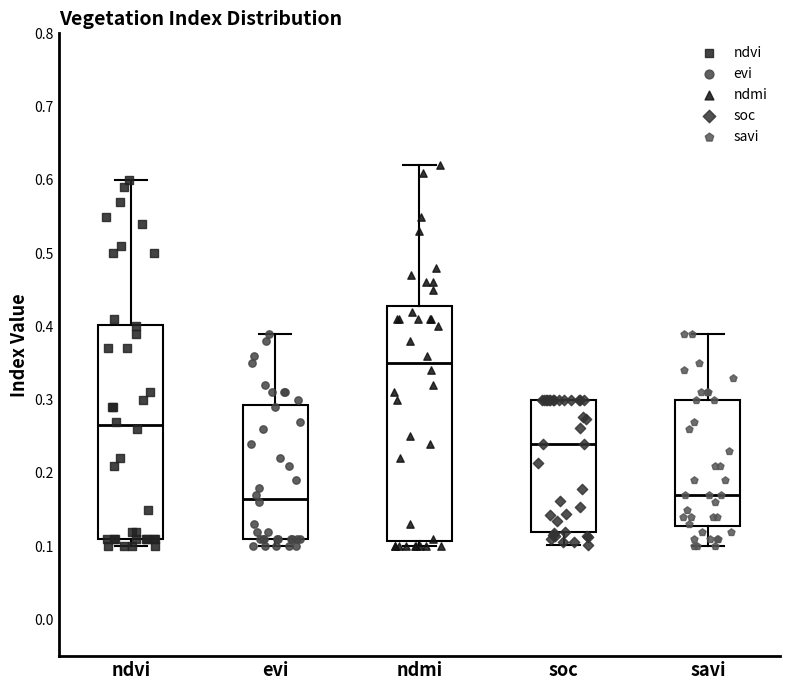

Where is the lower edge of the box for savi on the y-axis? The values are not printed on the chart, so give them approximately, as read against the axis.

0.13